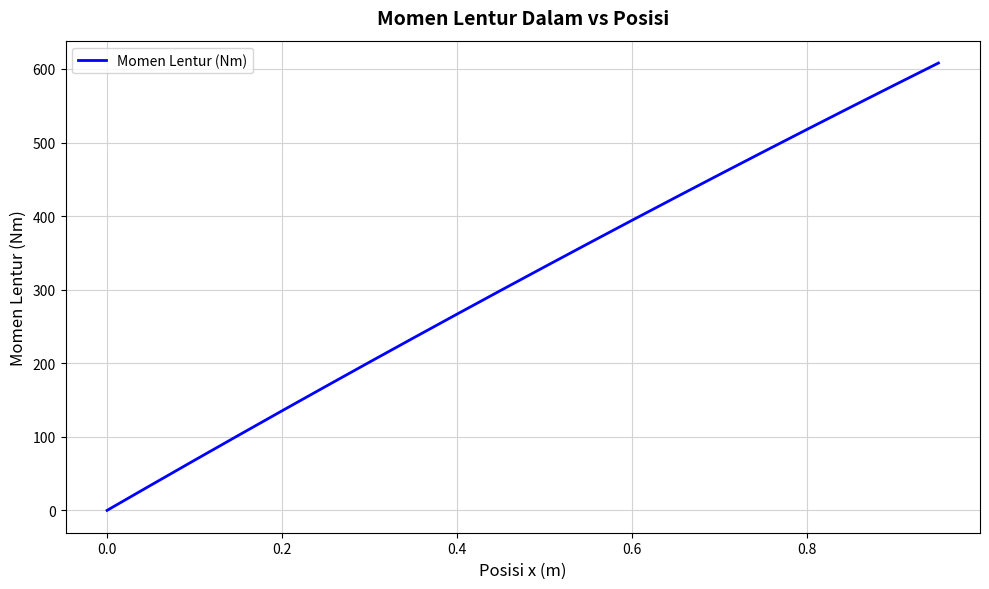

What is the difference between the maximum and minimum values?

608.1